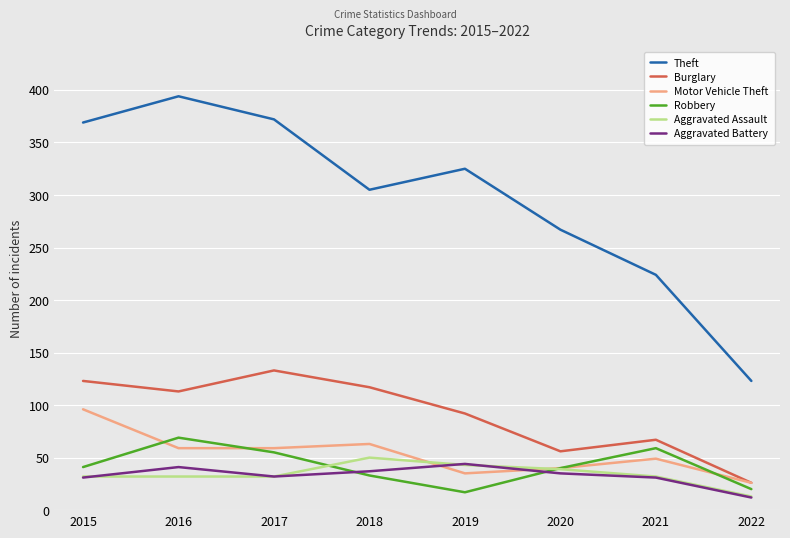

What is the minimum value for Aggravated Assault?

13